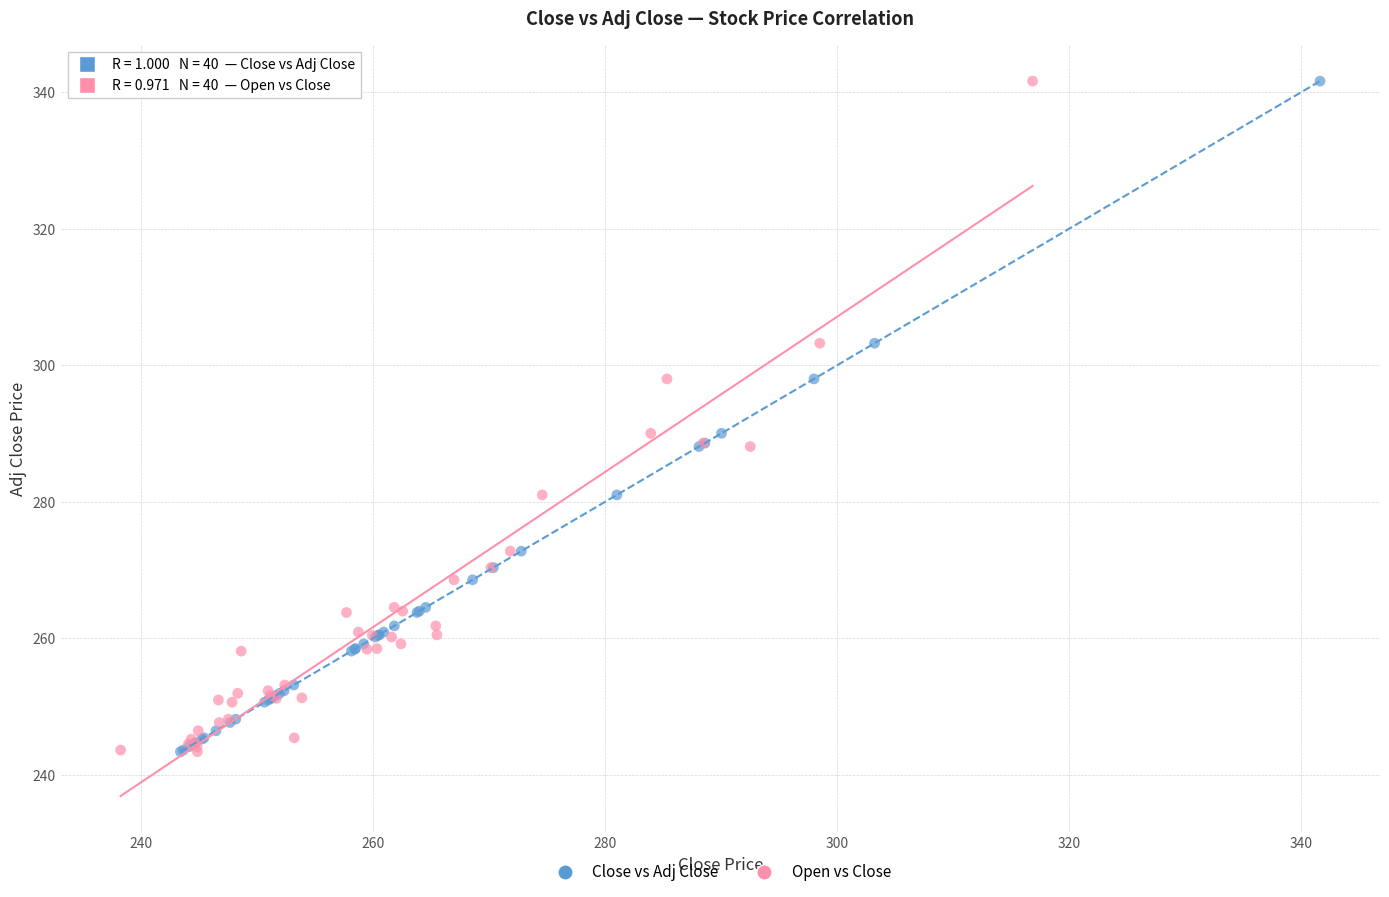

What are all the series names shown in the legend?

Close vs Adj Close, Open vs Close